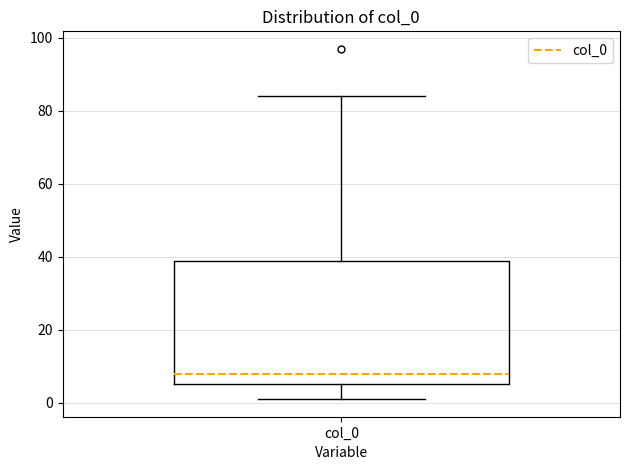

Transcribe this box plot: give where the median line is, the range the box spans, and where the two whiskers end, as read against the y-axis. The values are not printed on the chart, so give them approximately, as read against the axis.

median 8, box 6 to 38, whiskers 2 to 84